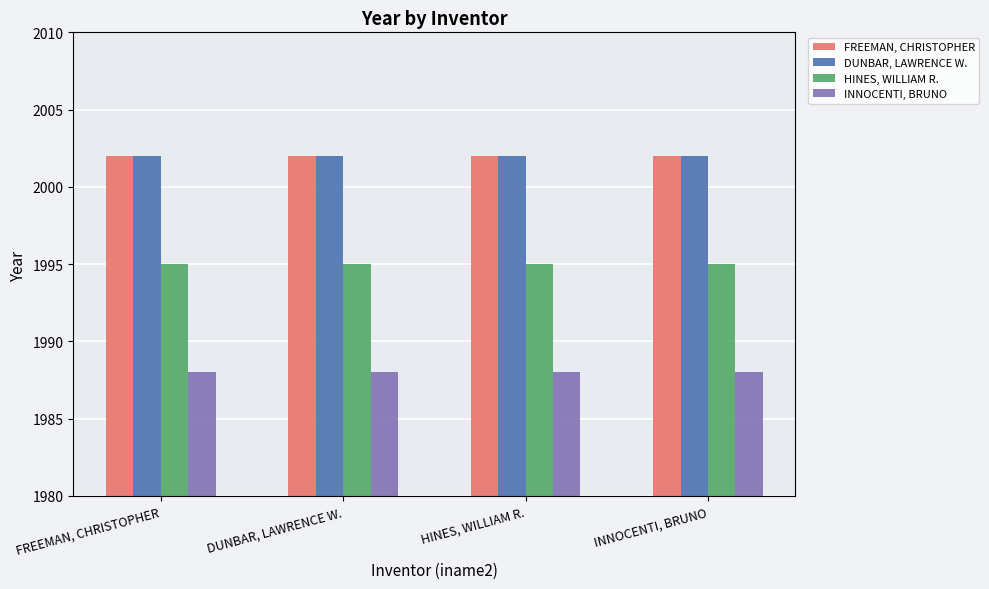

Count the number of data series in this chart.

4